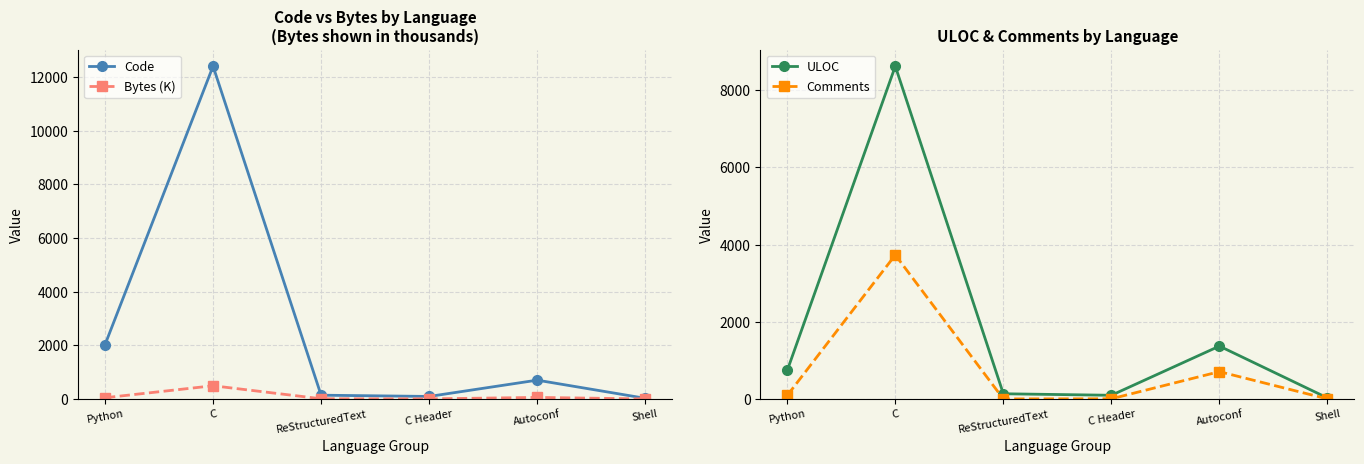

Reading right to left, list all the values displayed in this chart.

Code: Shell=24.0	Autoconf=701.0	C Header=93.0	ReStructuredText=140.0	C=12413.0	Python=2025.0
Bytes (K): Shell=0.4	Autoconf=56.7	C Header=3.0	ReStructuredText=6.7	C=492.0	Python=44.6
ULOC: Shell=26.0	Autoconf=1369.0	C Header=95.0	ReStructuredText=134.0	C=8621.0	Python=740.0
Comments: Shell=1.0	Autoconf=707.0	C Header=4.0	ReStructuredText=0.0	C=3730.0	Python=91.0